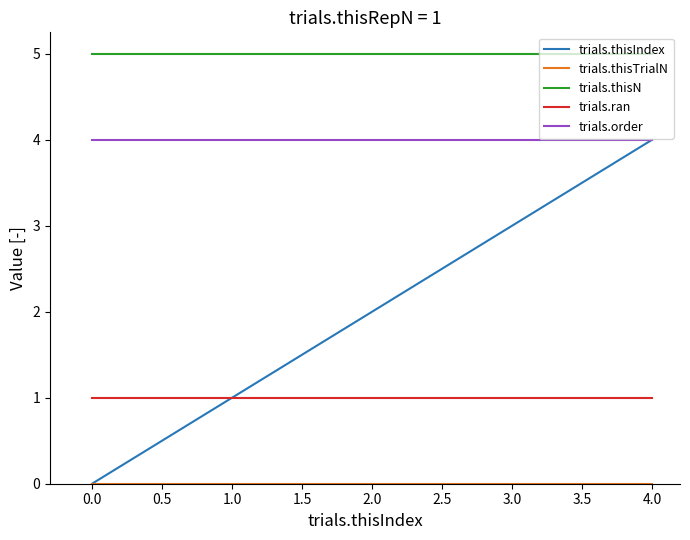

Which series changed the most between 1.0 and 3.0?

trials.thisIndex